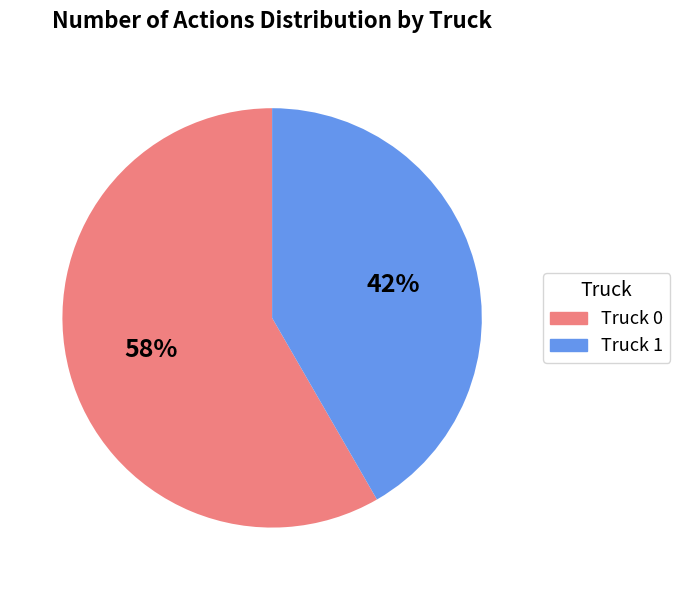

What is the ratio of the value at Truck 1 to the value at Truck 0?

0.7